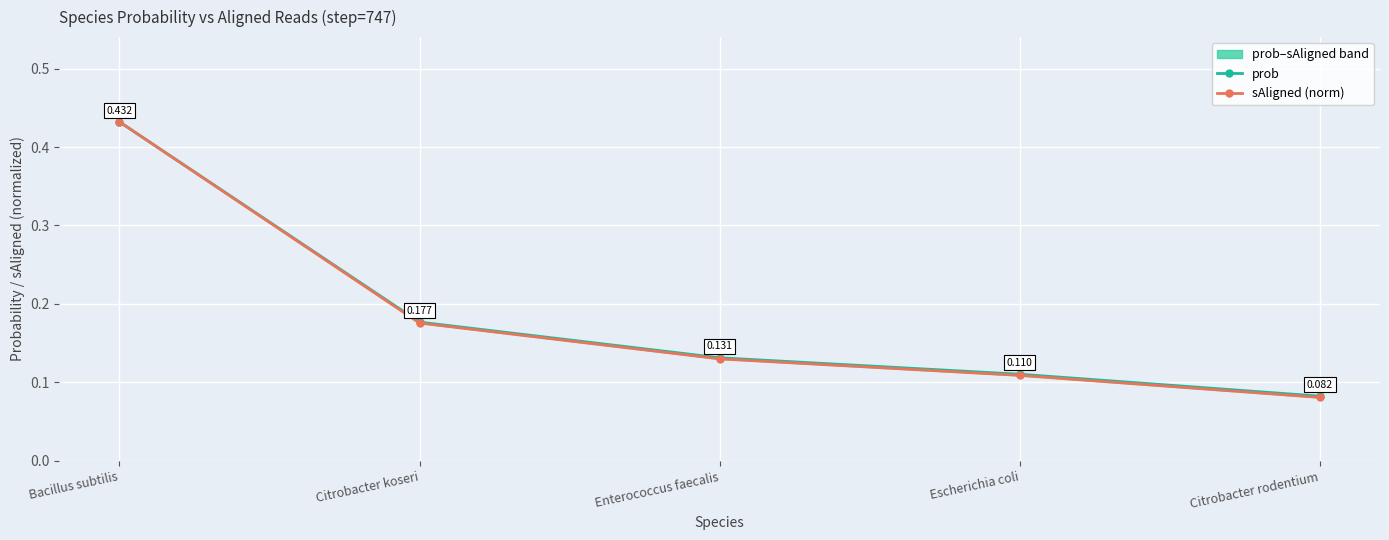

List the series in order of their peak value, lowest first.

prob, sAligned (norm)